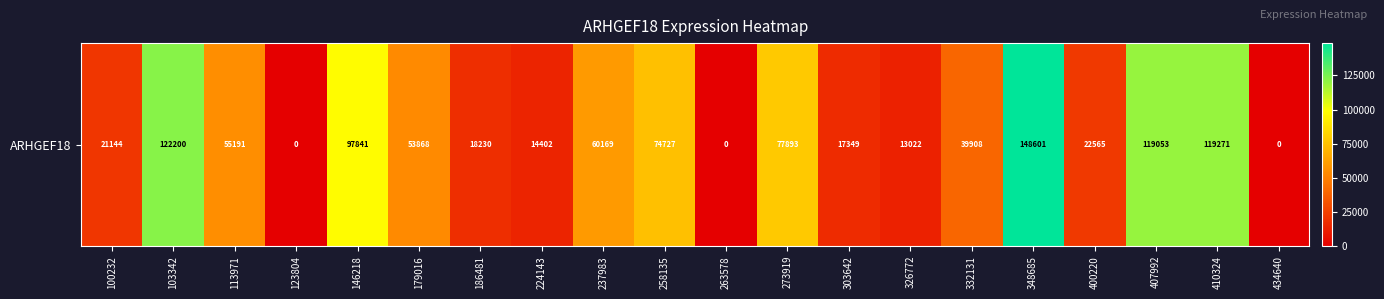

Where does the data first go above 53868?

103342